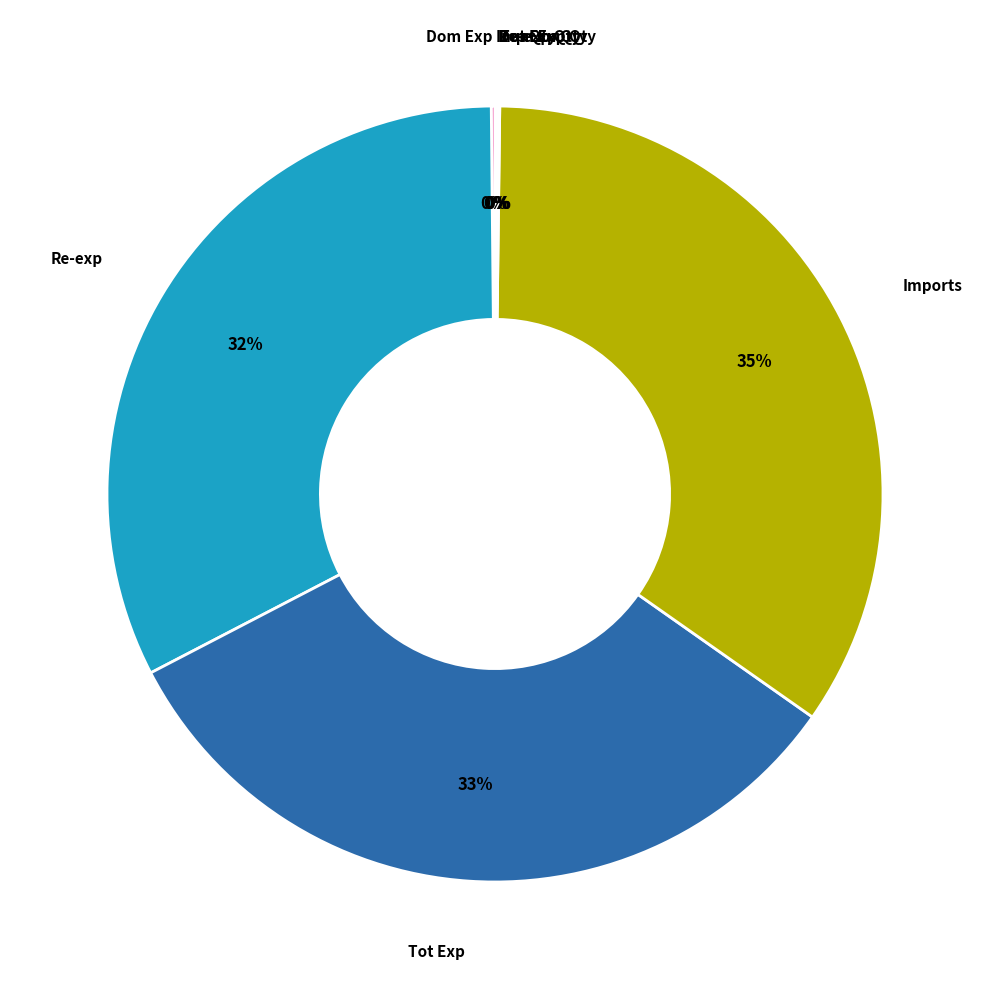

Do Re-exp and Imports together represent more than half of the pie?

Yes